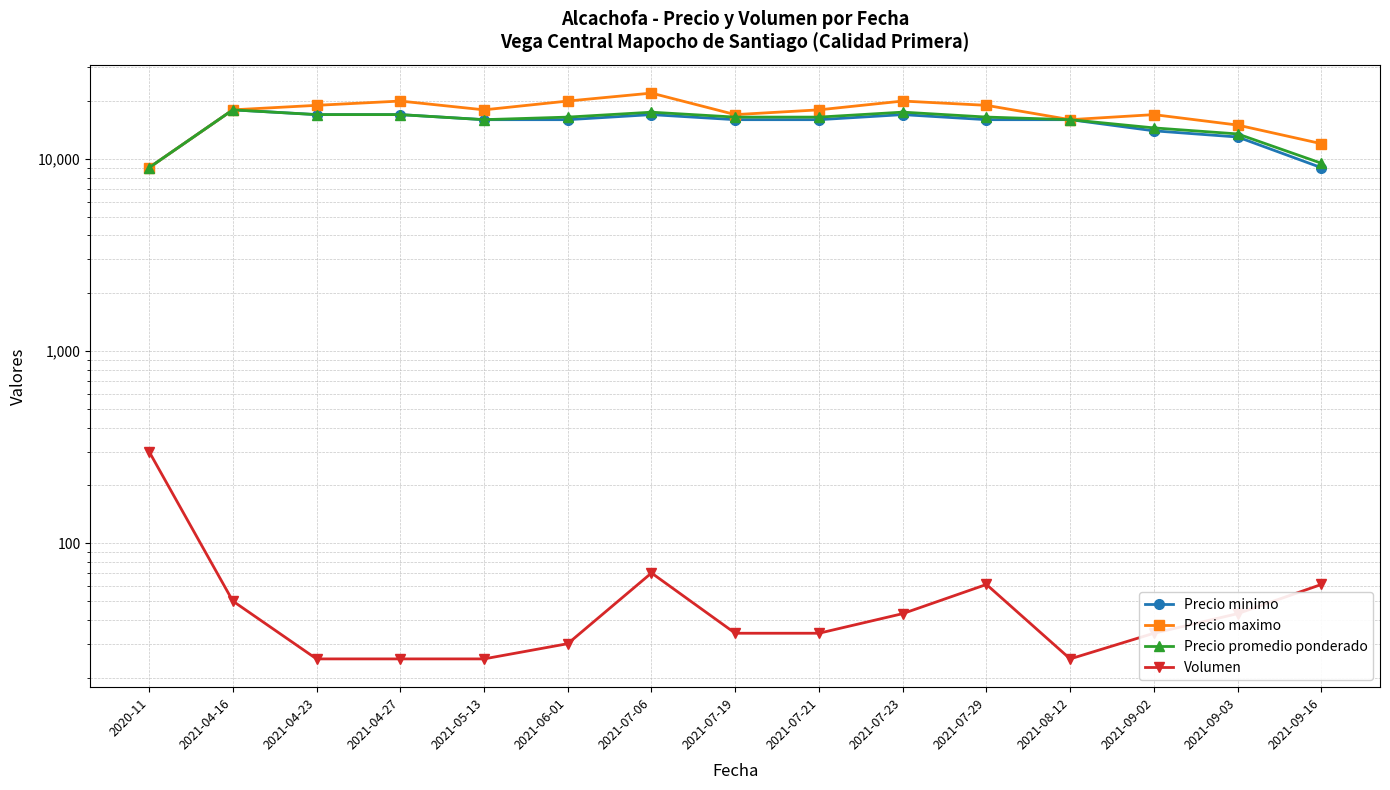

What is the spread (max minus min) of values at 2021-09-02?

16966